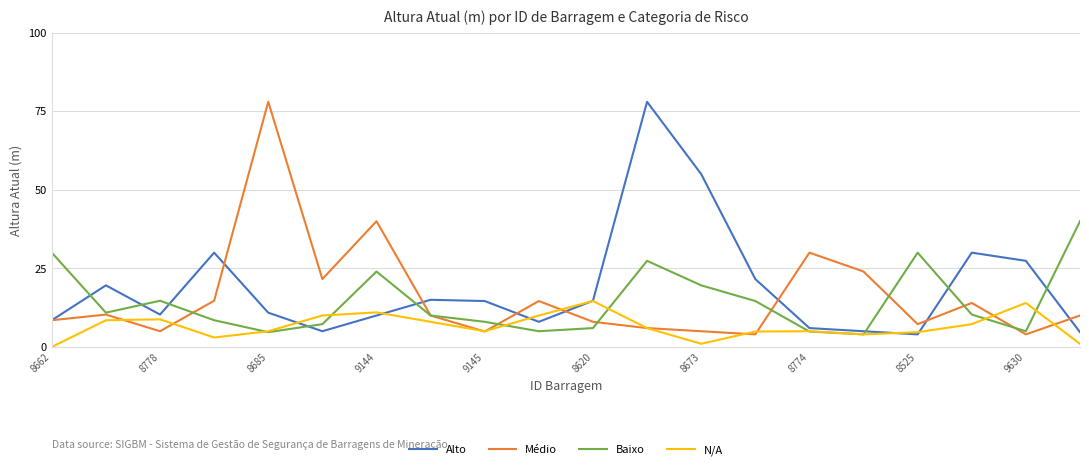

What is the average value of the Alto series?

18.9